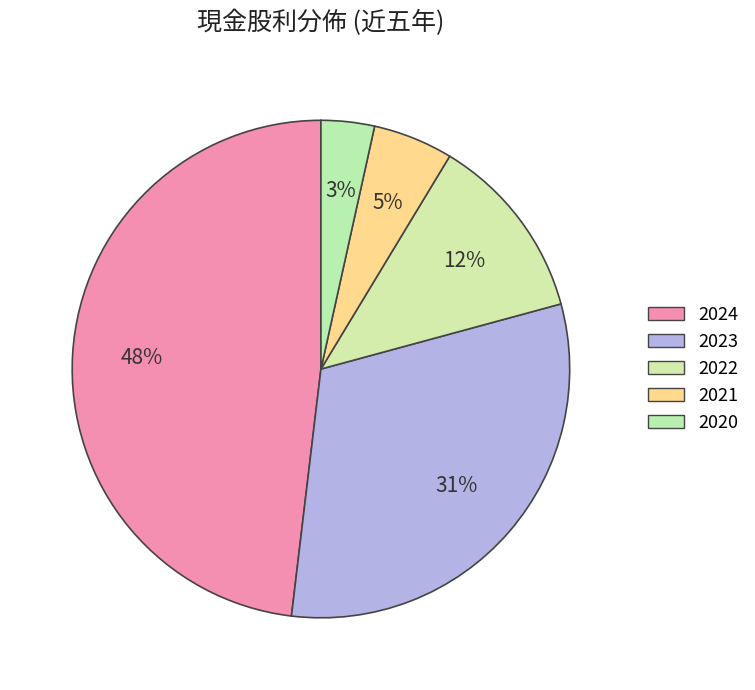

How many slices are in this pie chart?

5